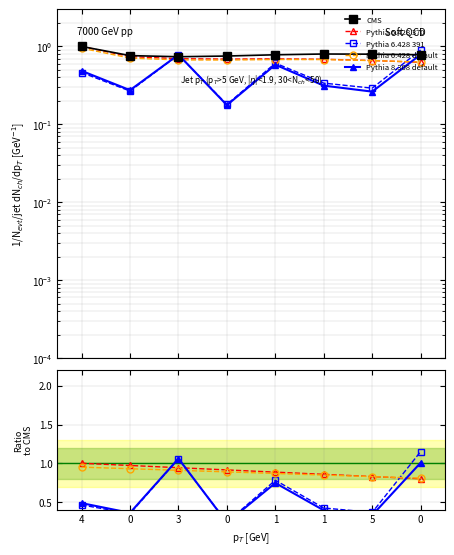

How many categories are shown in the chart?

8